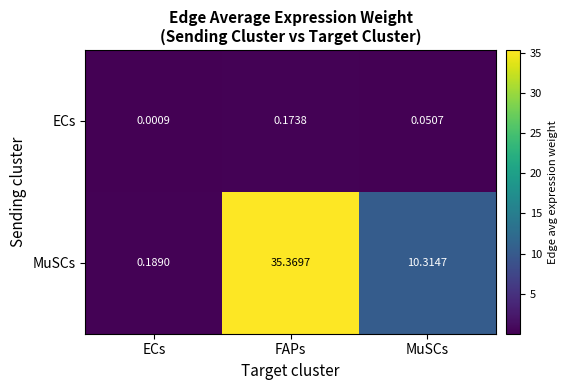

Which label corresponds to the smallest value in the chart?

ECs